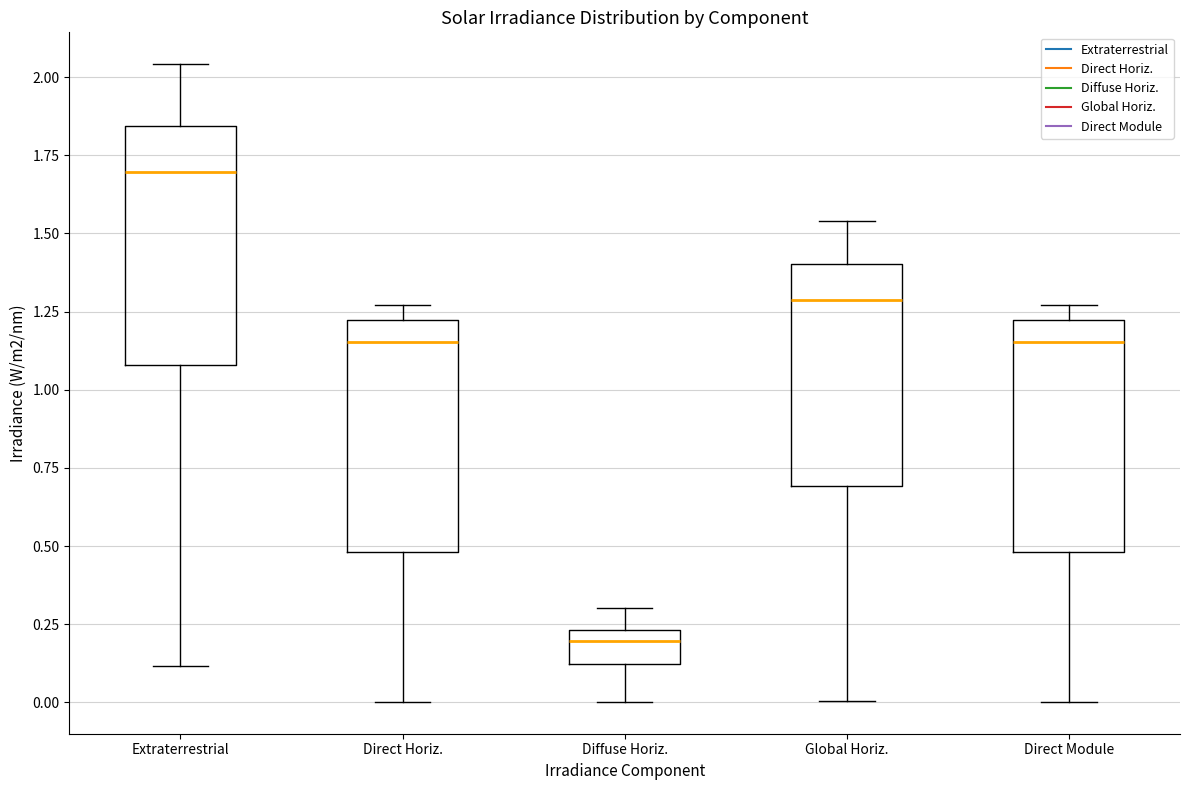

Which box has the highest median line?

Extraterrestrial